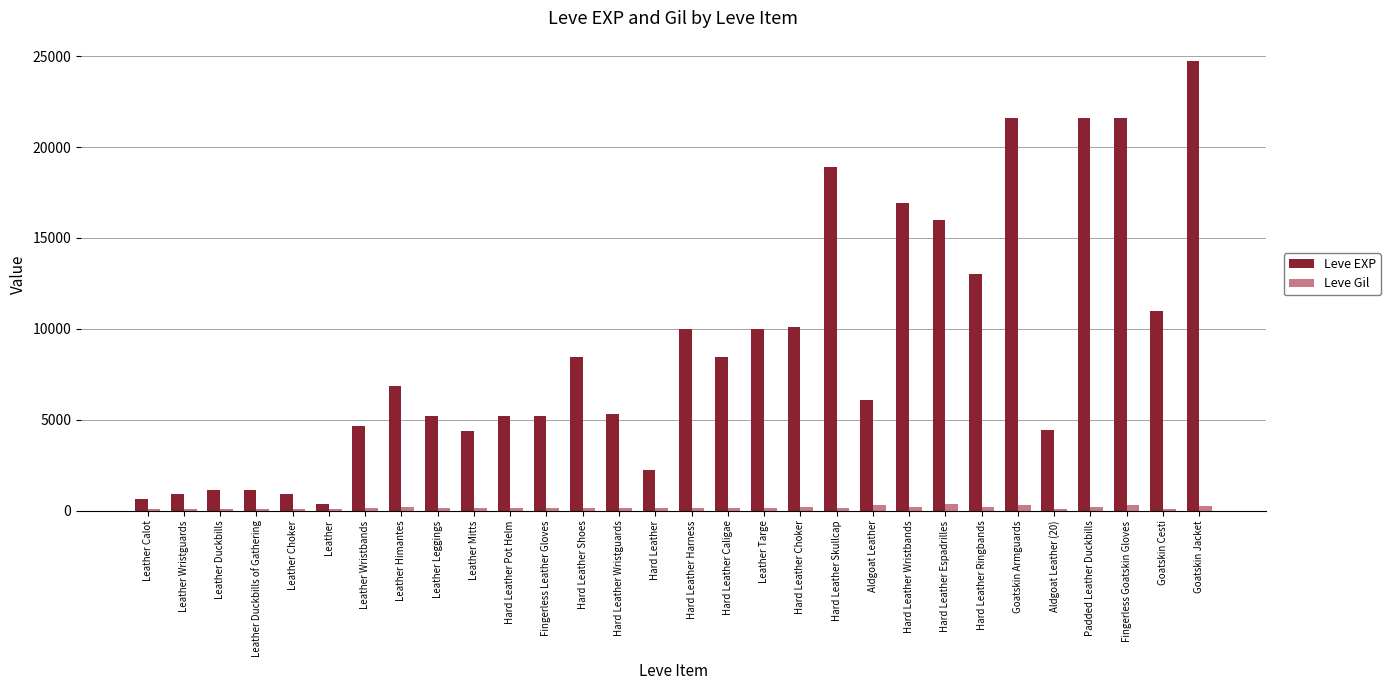

What is the average value of the Leve EXP series?

8902